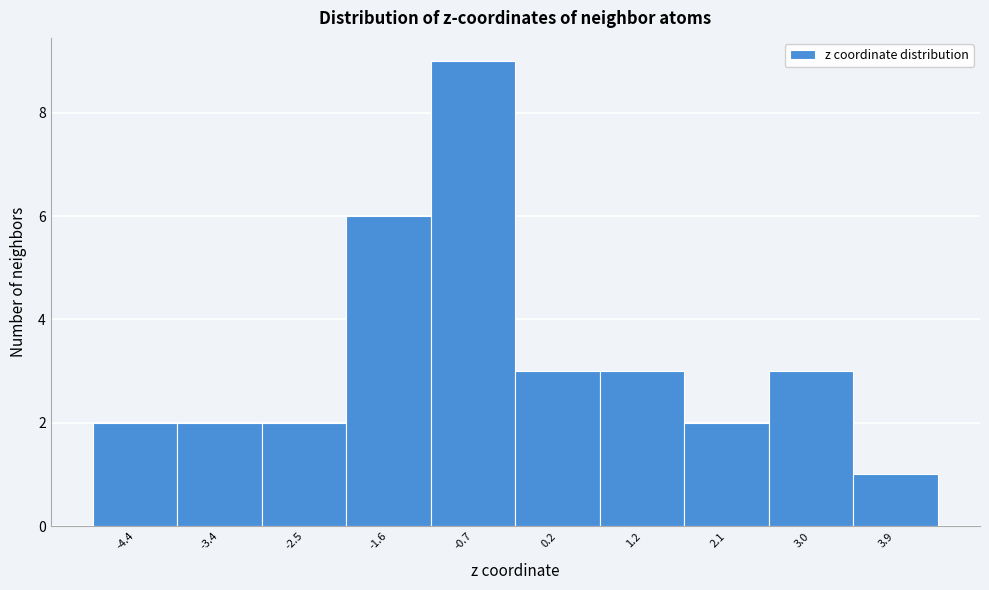

Reading left to right, extract all data points from this chart.

2	2	2	6	9	3	3	2	3	1